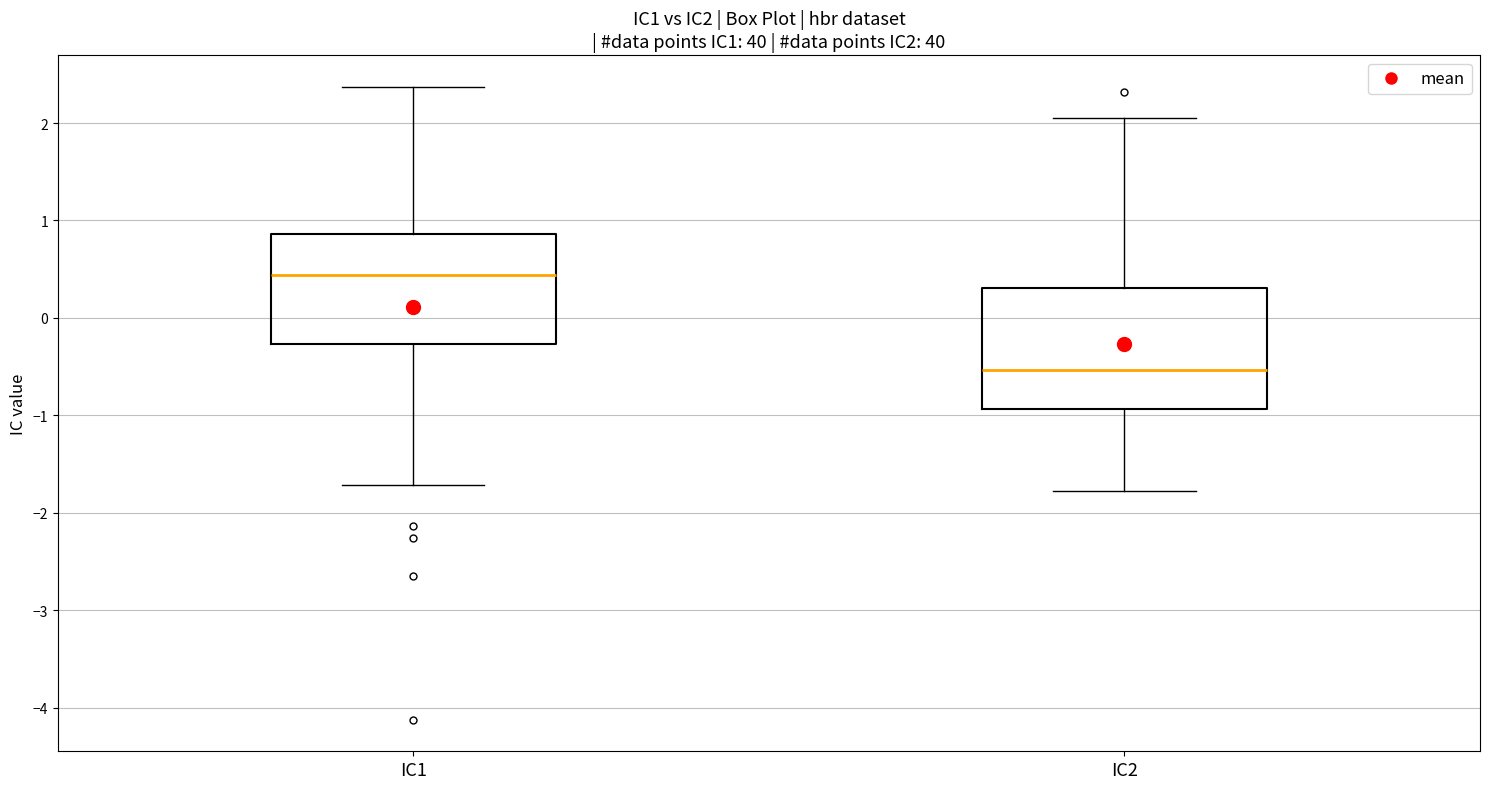

Reading left to right, read every box against the y-axis: the position of its median line, the range the box covers, and the ends of its whiskers. The values are not printed on the chart, so give them approximately, as read against the axis.

IC1: median 0.4, box -0.3 to 0.9, whiskers -1.7 to 2.4
IC2: median -0.5, box -0.9 to 0.3, whiskers -1.8 to 2.1